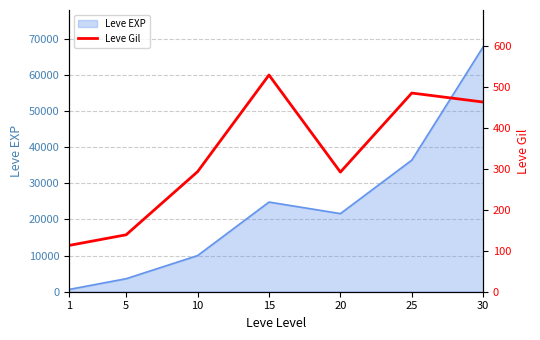

What is the difference between the maximum and minimum values?

416